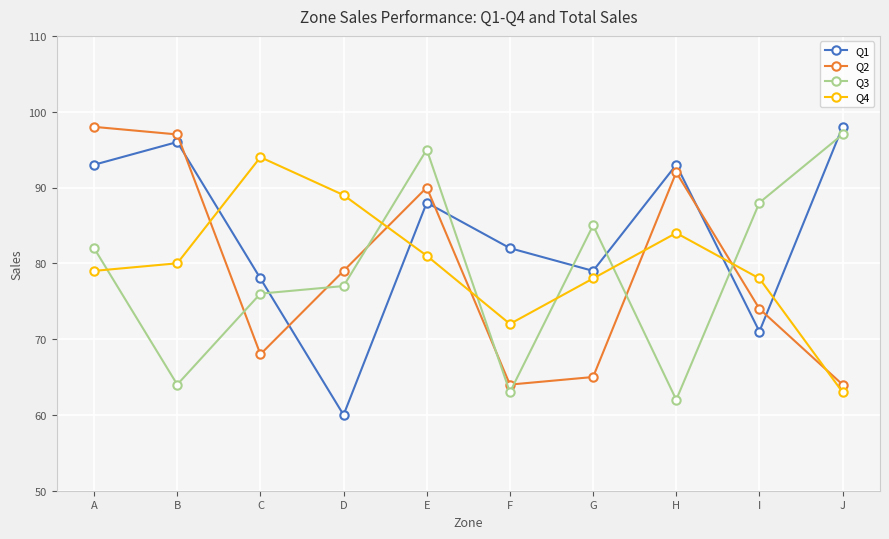

Between D and J, which series saw the biggest shift?

Q1